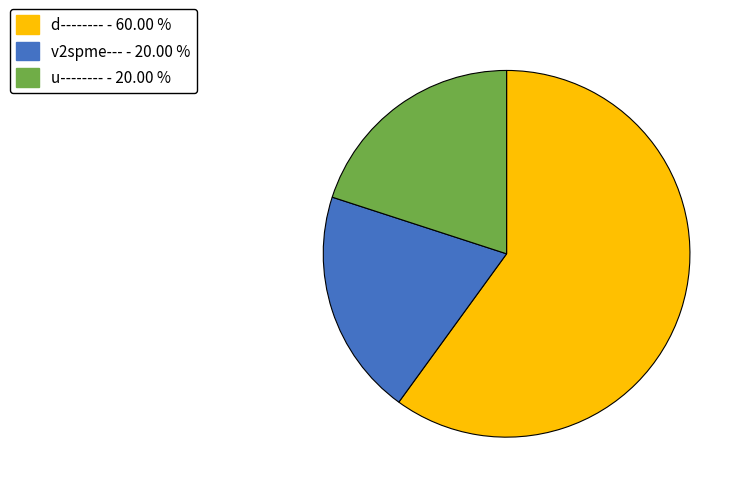

What is the majority slice?

d--------